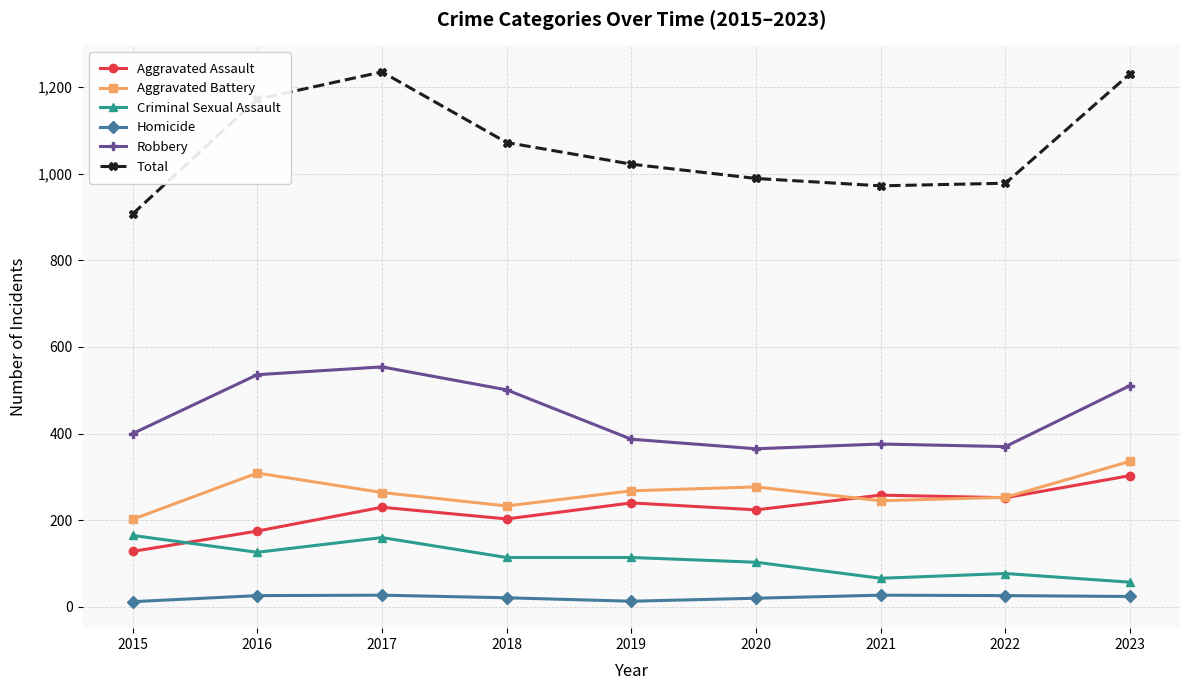

Which series has the largest total across all categories?

Total